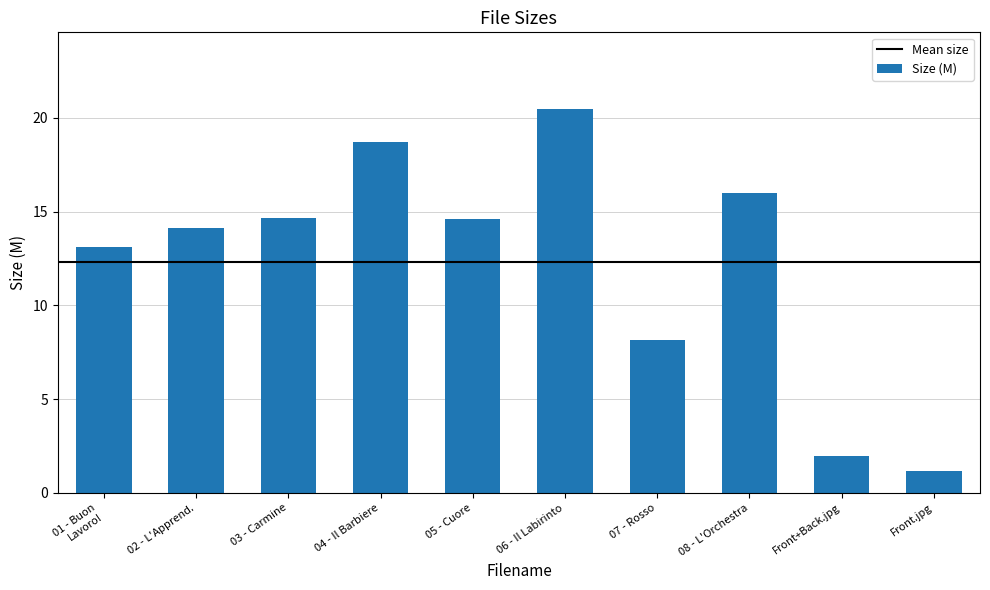

Which label corresponds to the largest value in the chart?

06 - Il Labirinto